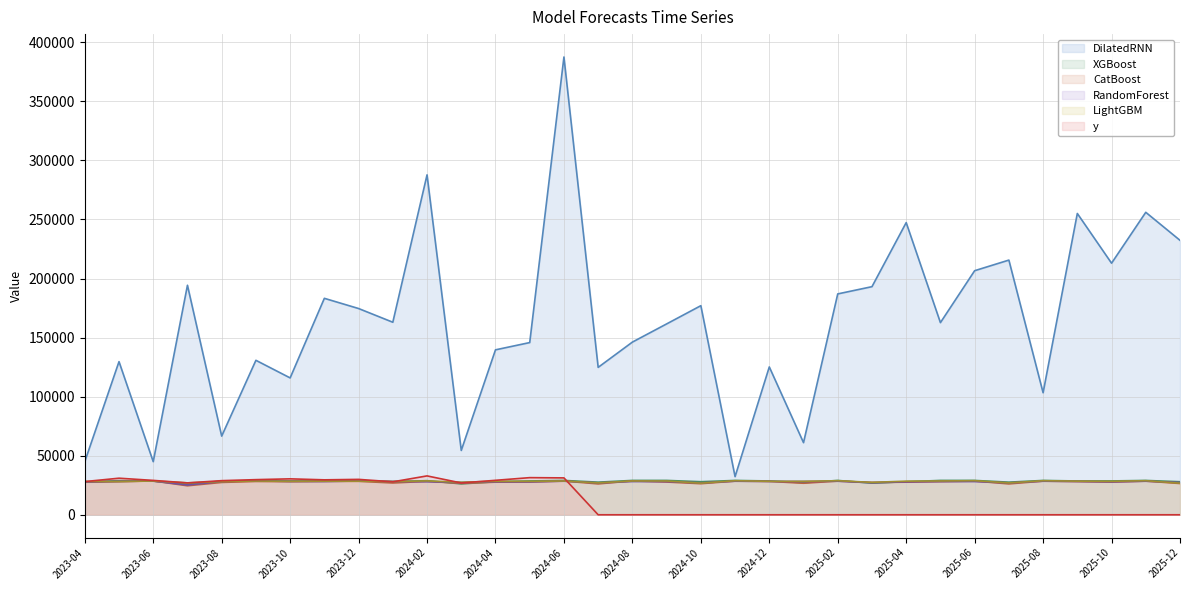

At which category is the sum across all series the highest?

2024-06